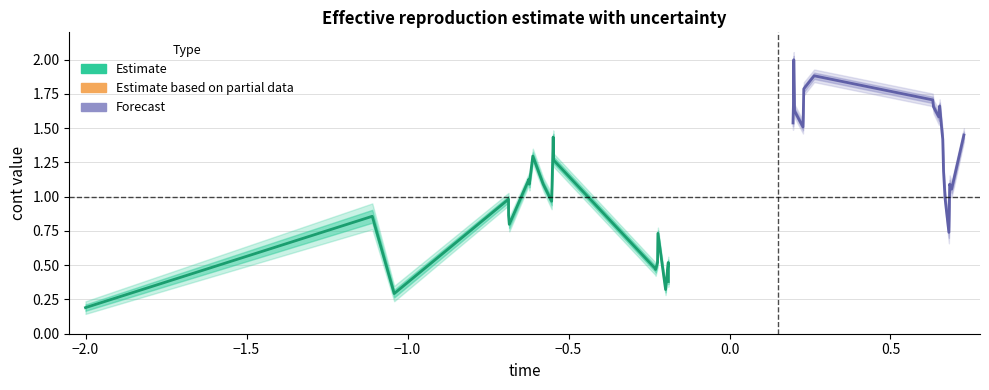

What is the sum of all Estimate values?

15.7